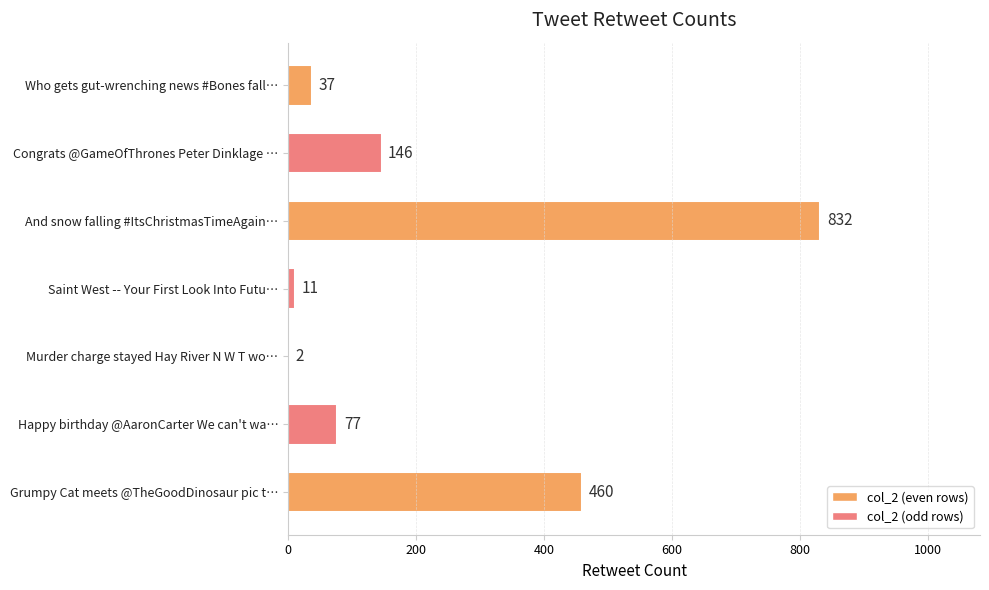

Which category has the highest value across all series?

And snow falling #ItsChristmasTimeAgain…